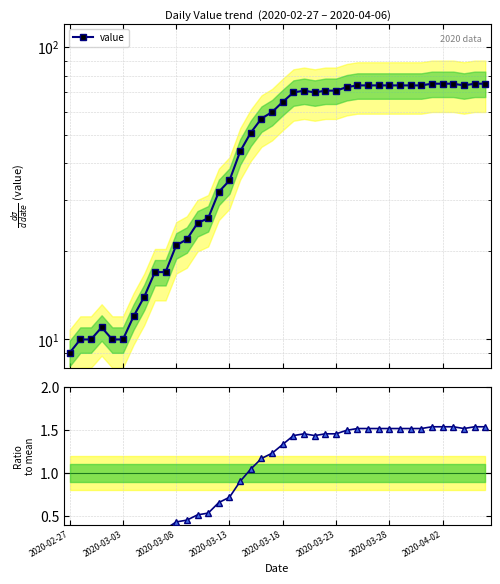

The value of ratio to mean at 33 is 1.5. True or false?

True